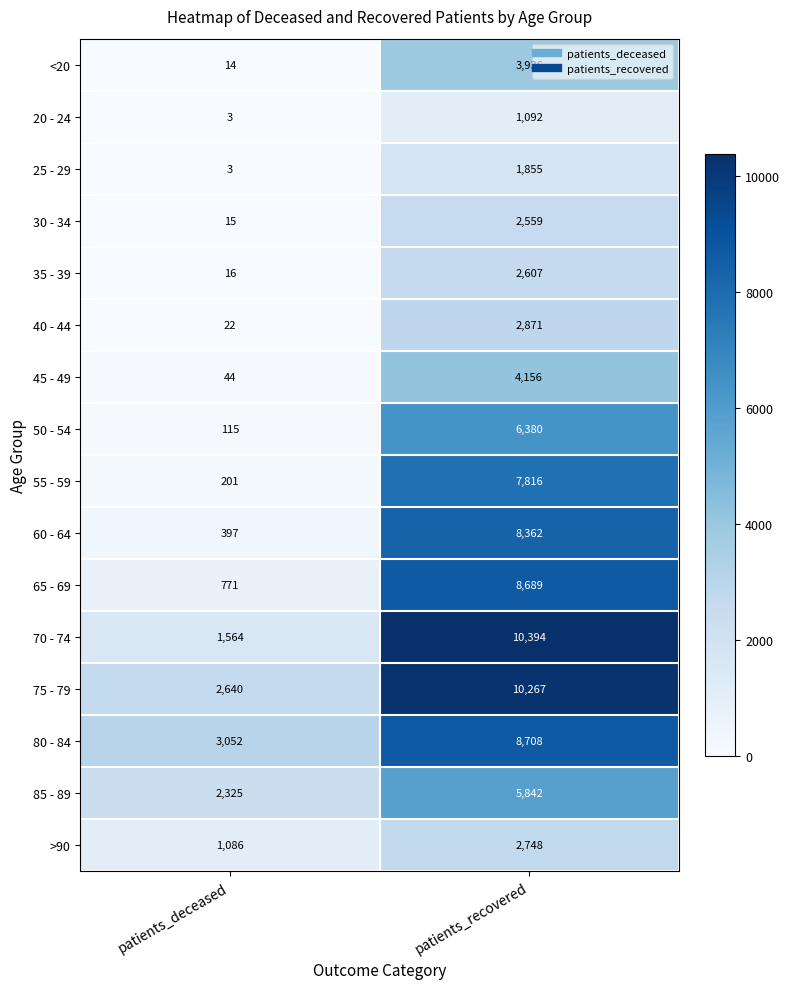

At which label is 80 - 84 closest to 5880?

patients_deceased